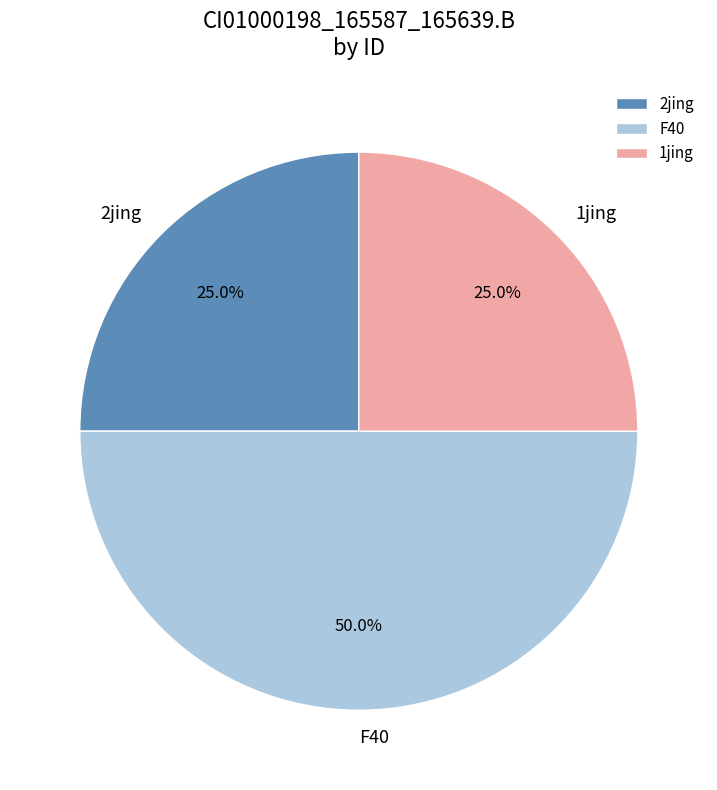

How many segments does this pie chart have?

3